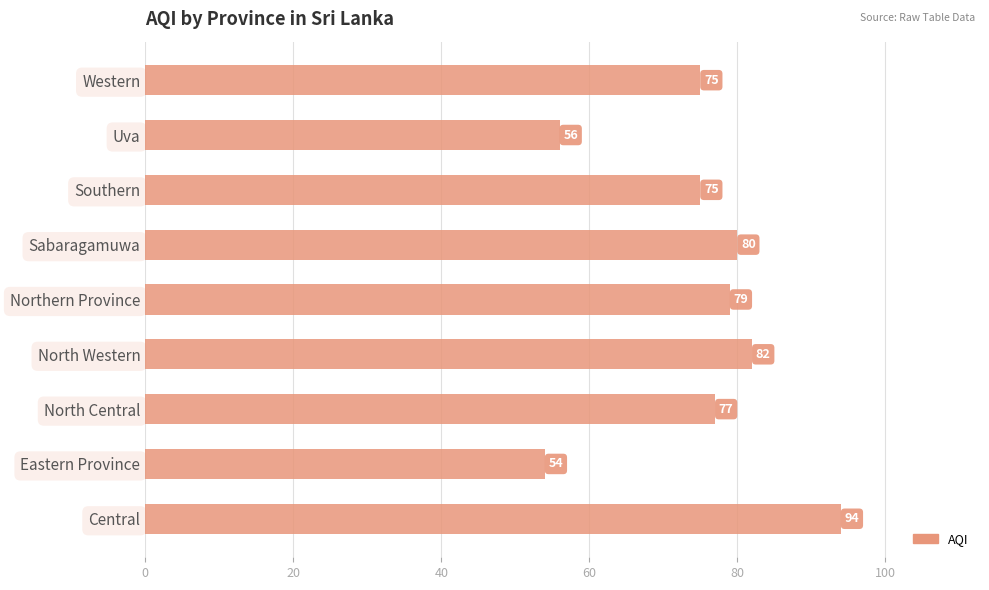

What is the minimum value shown in the chart?

54